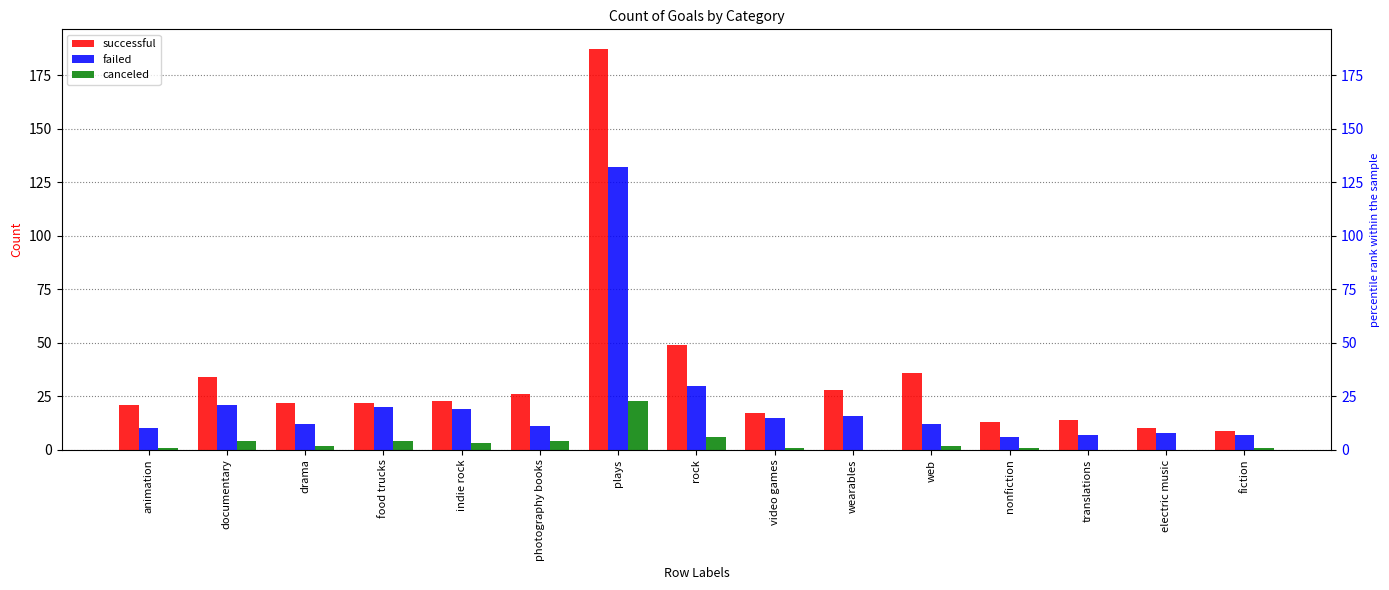

Which series has the largest total across all categories?

successful